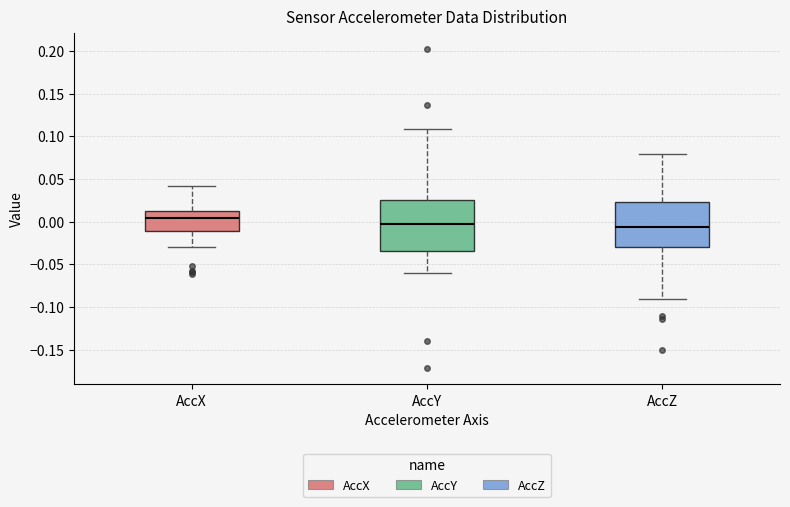

Which box is the tallest, from its lower edge to its upper edge?

AccY